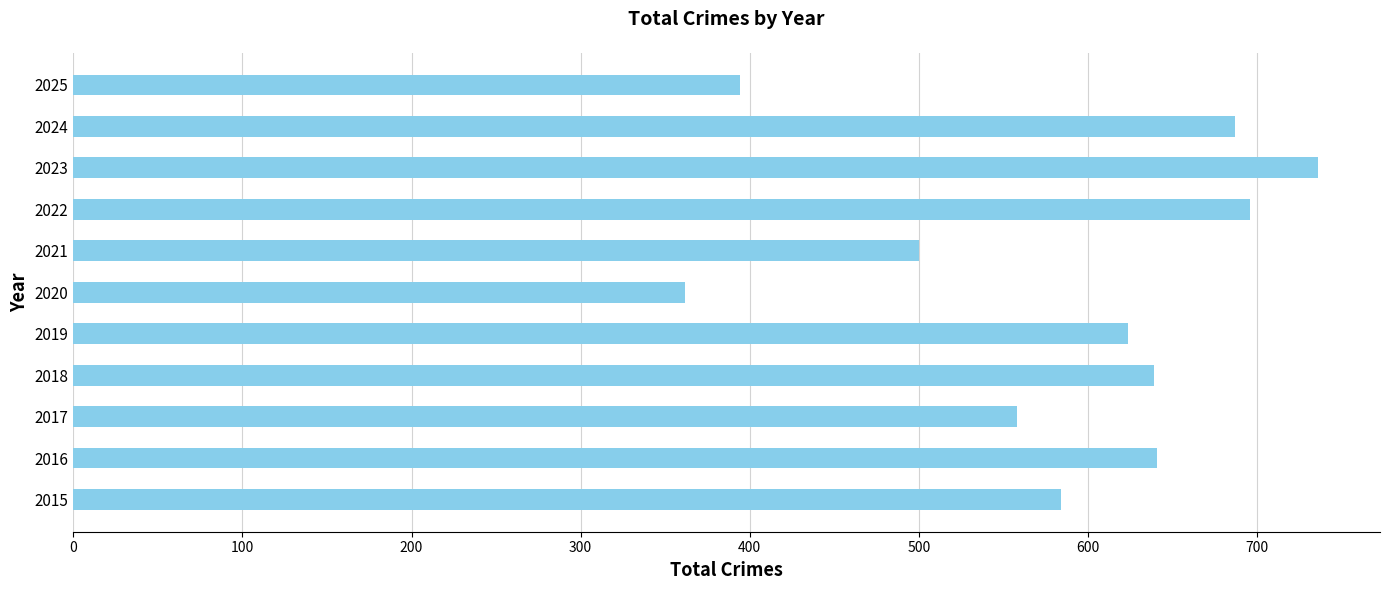

Where is the data nearest to the value 549?

2017